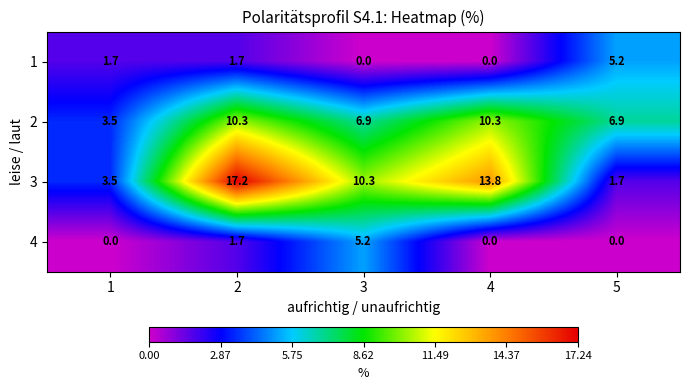

What is the spread (max minus min) of values at 1?

3.5